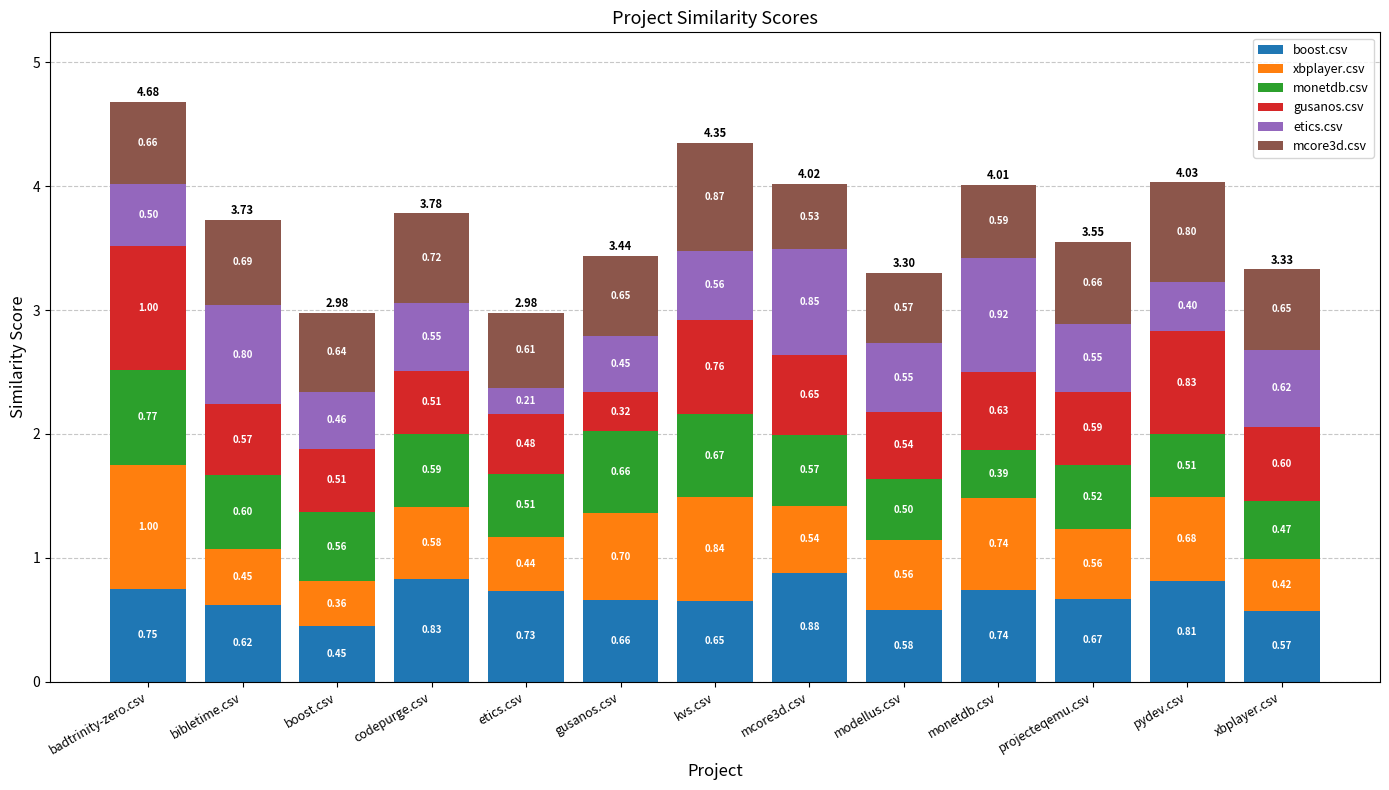

What is the total value across all series at boost.csv?

3.0